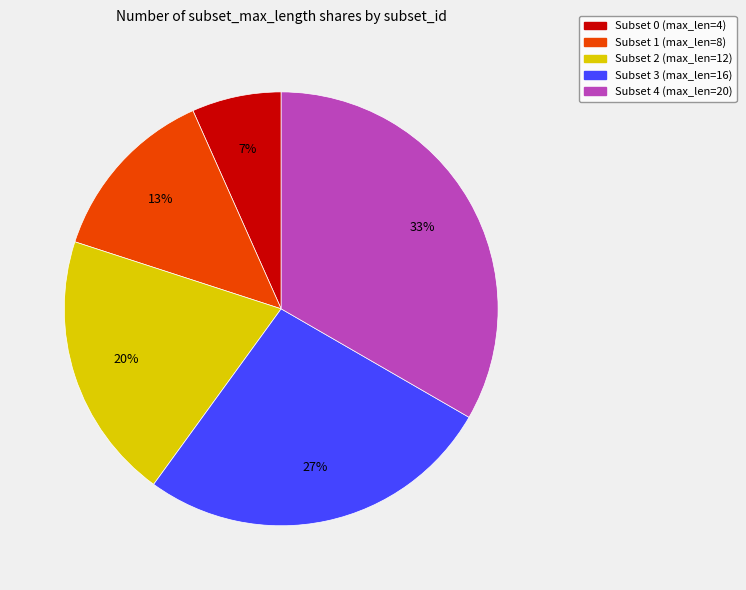

To the nearest percent, what percentage of the pie is Subset 1?

13%